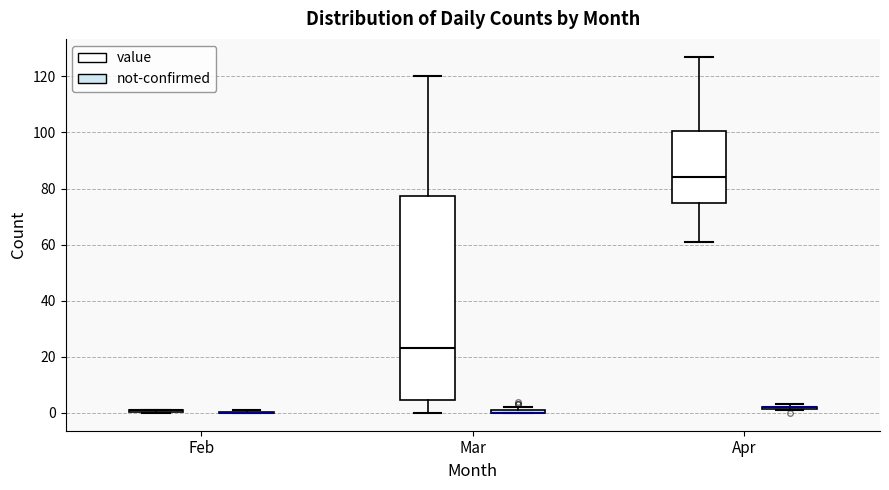

Which box is the tallest, from its lower edge to its upper edge?

Mar (value)